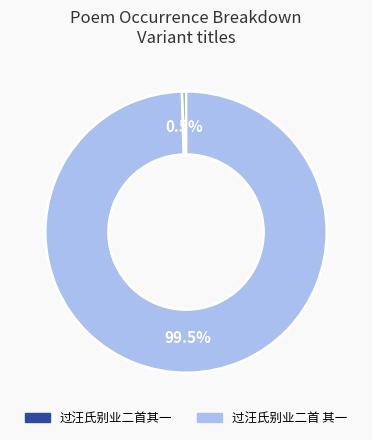

What portion of the pie excludes 过汪氏别业二首其一?

99.5%